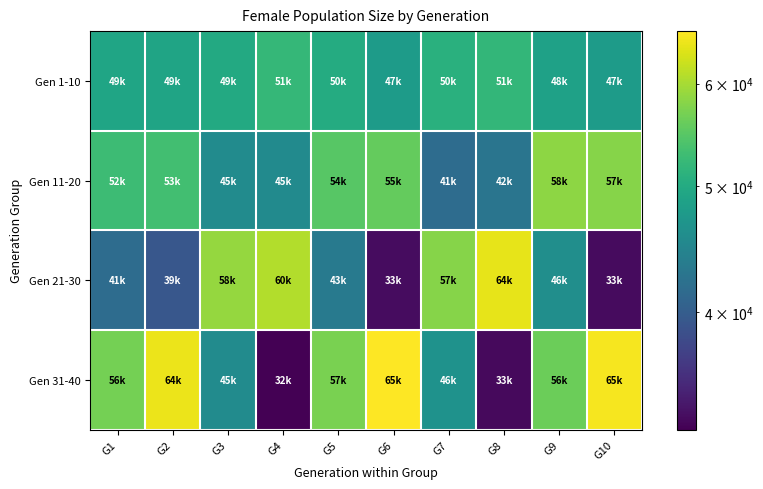

What is the spread (max minus min) of values at G5?

13672